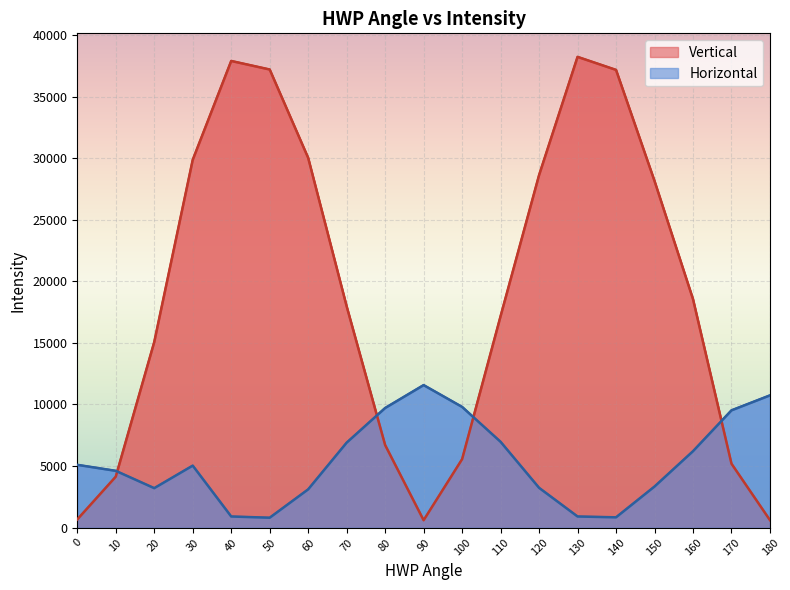

Between which two adjacent categories do Vertical and Horizontal first intersect?

10 and 20